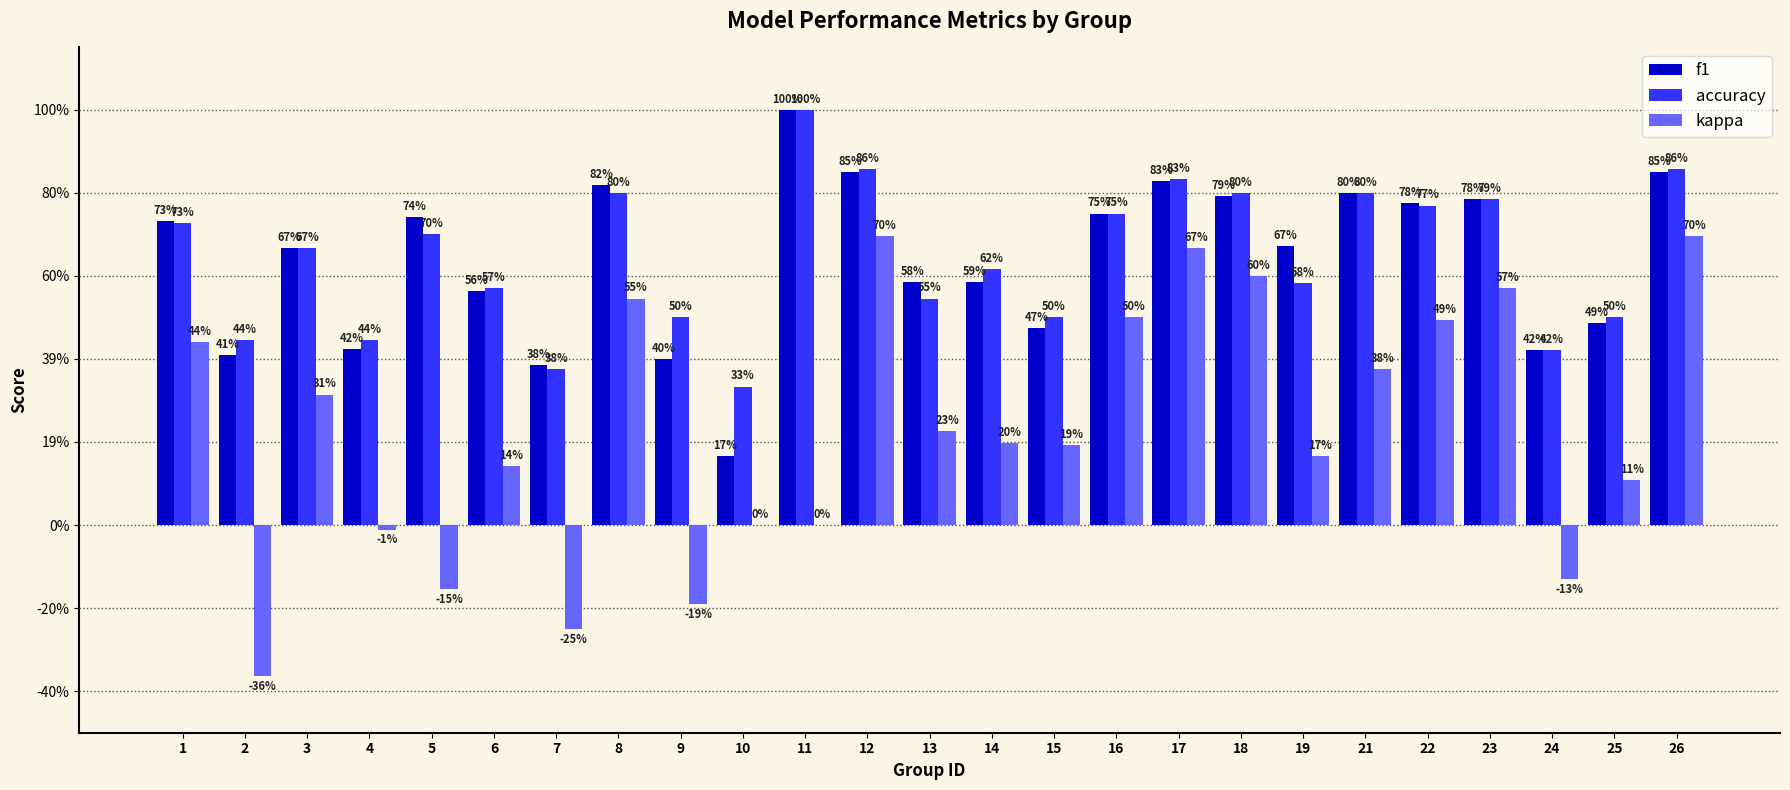

The kappa series shows -0.7 at 10. True or false?

False